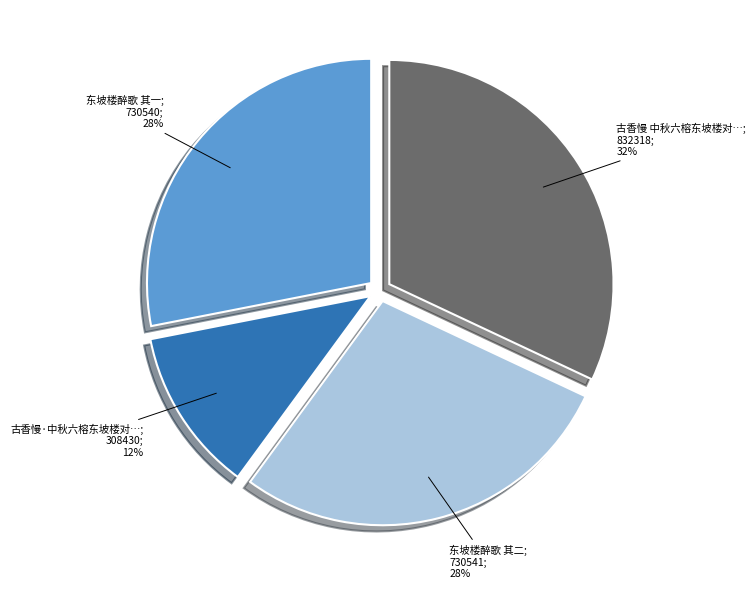

To the nearest percent, what is the average slice percentage?

25%